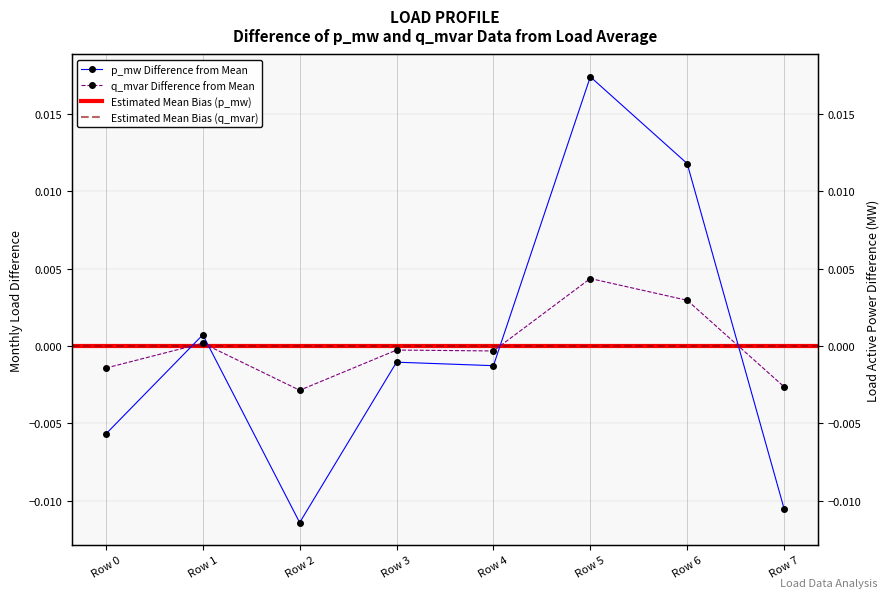

List the series in order of their peak value, lowest first.

q_mvar, p_mw